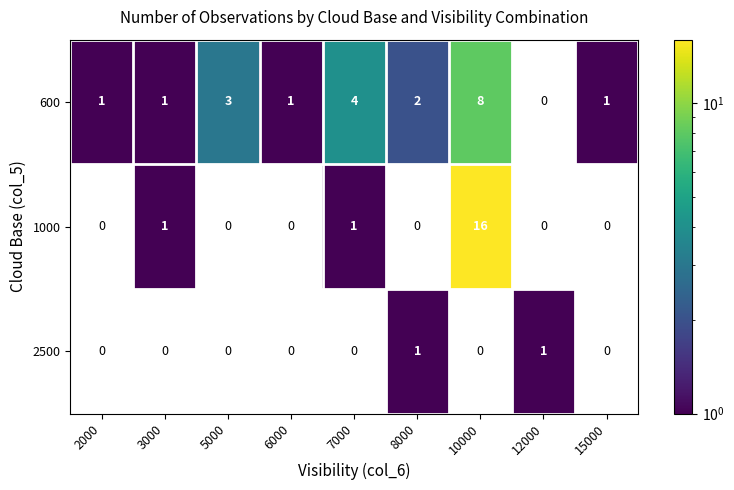

What is the minimum value shown in the chart?

1.0